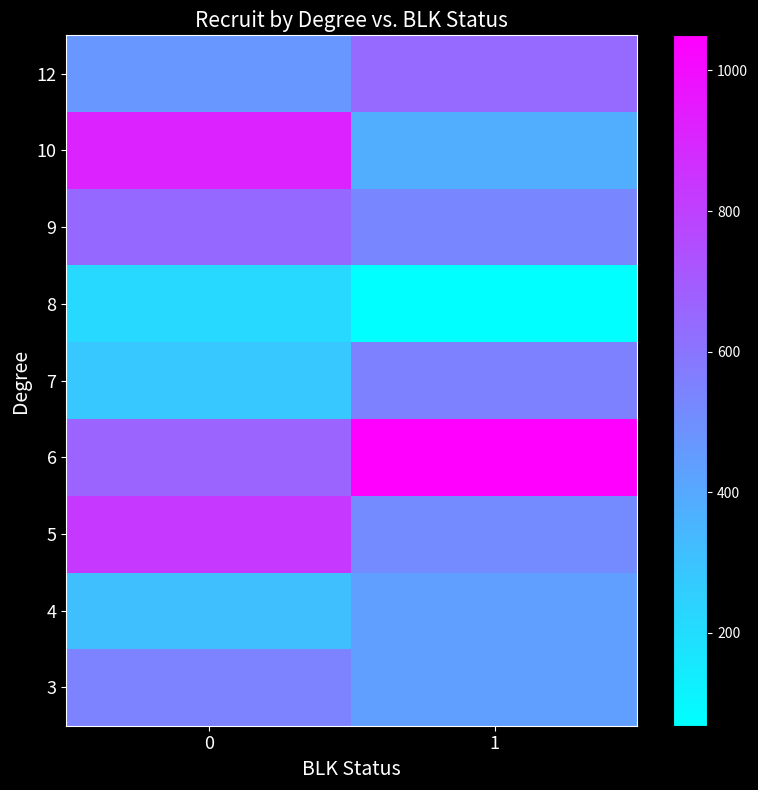

What is the total value across all series at 1?

4621